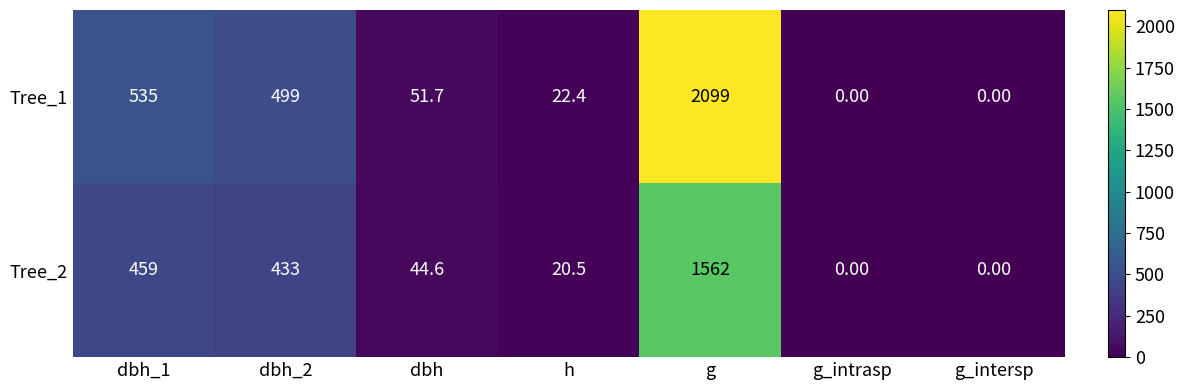

Which series has the largest total across all categories?

Tree_1